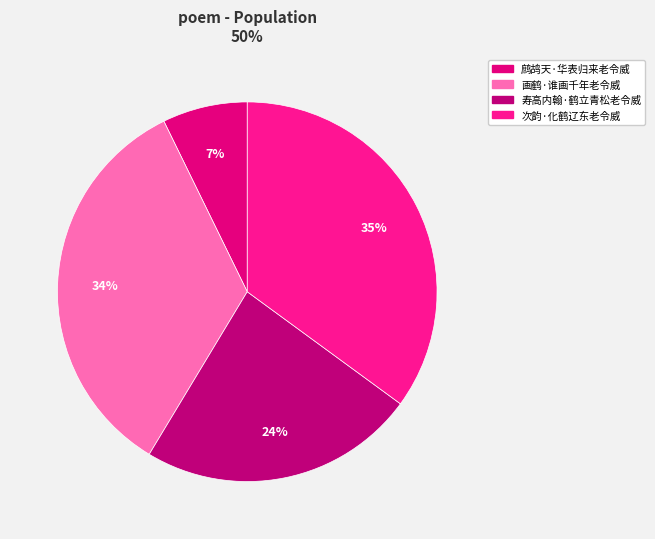

What is the largest slice in the pie chart?

次韵·化鹤辽东老令威